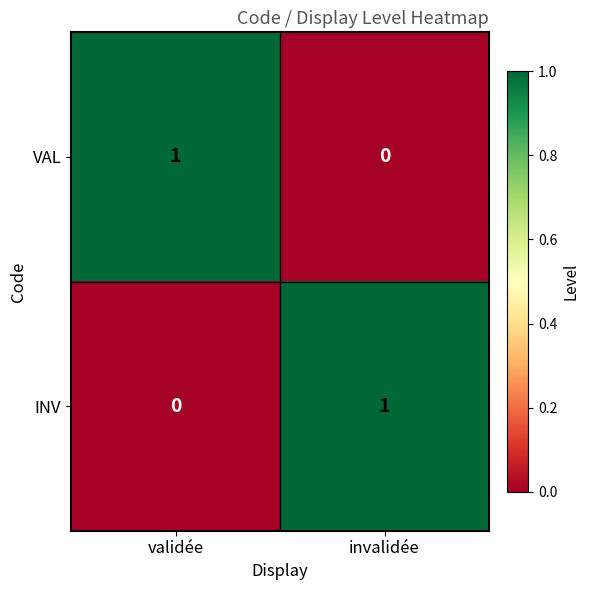

The INV series shows 0 at invalidée. True or false?

False